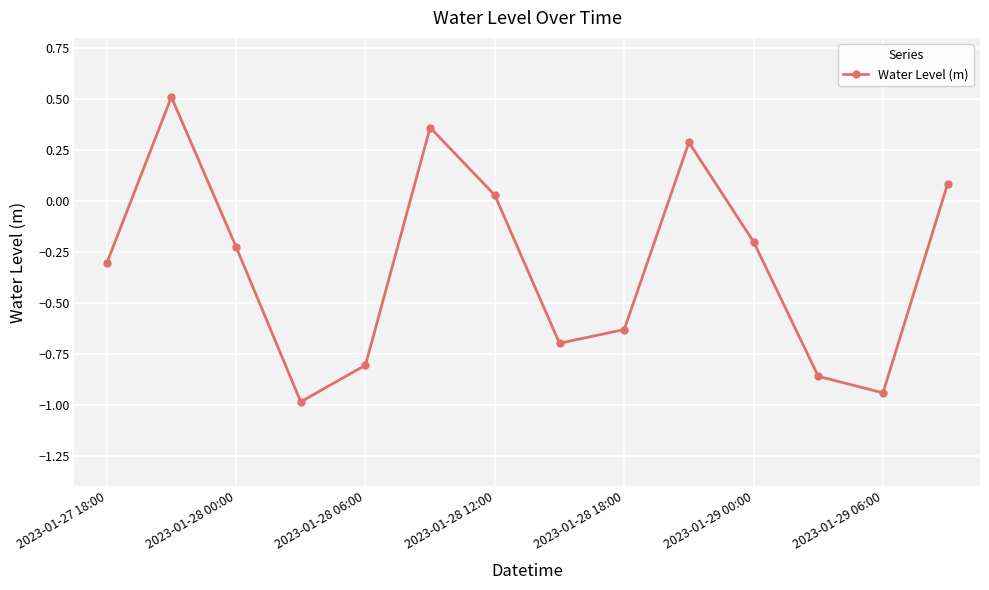

How many interior local valleys (lower than both neighbors) does the data have?

3